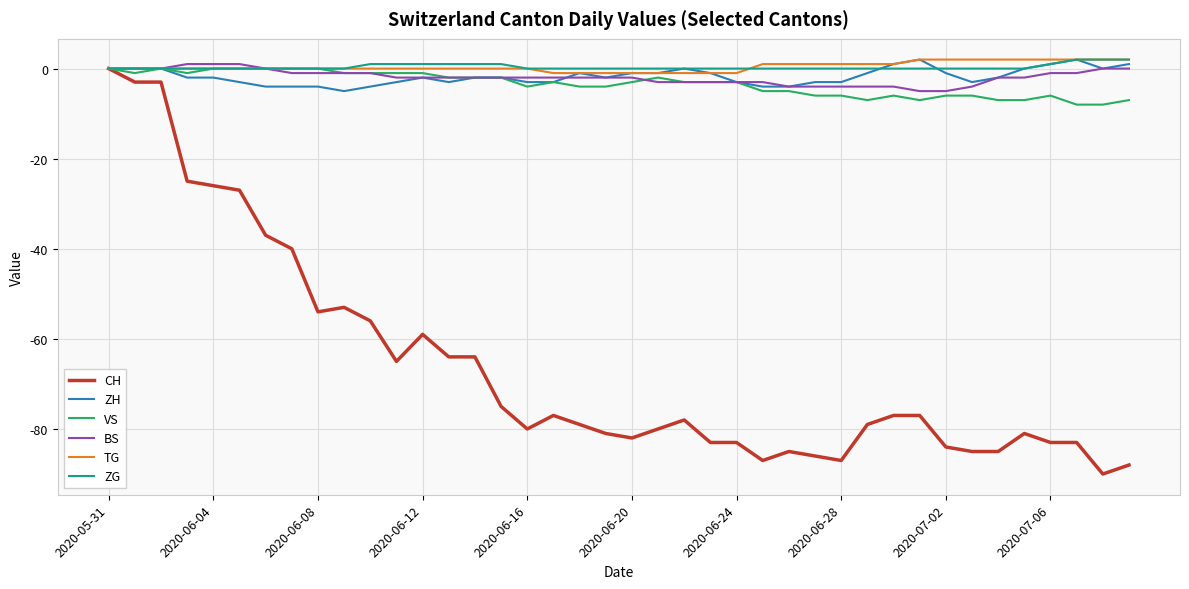

Which series has the largest range (max minus min)?

CH